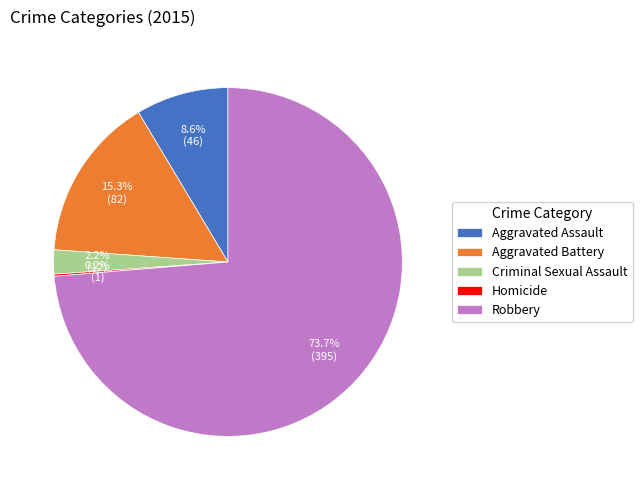

To the nearest percent, what percentage of the pie is Criminal Sexual Assault?

2%